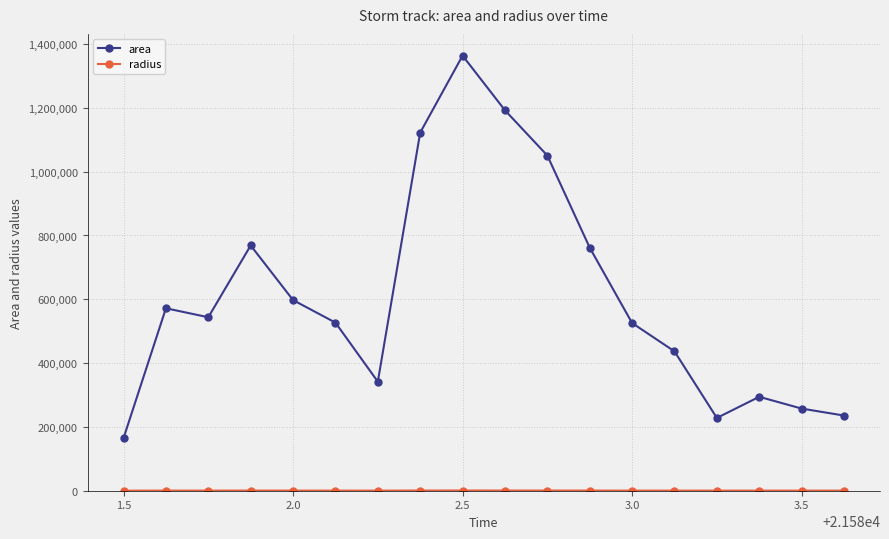

At how many categories does at least one series exceed 968072?

4